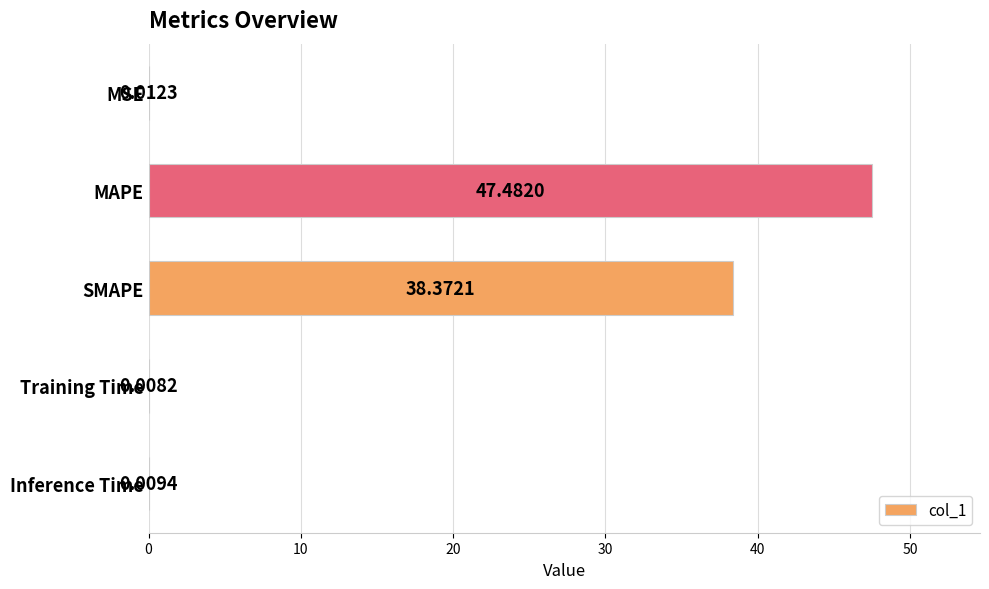

Which label corresponds to the largest value in the chart?

MAPE